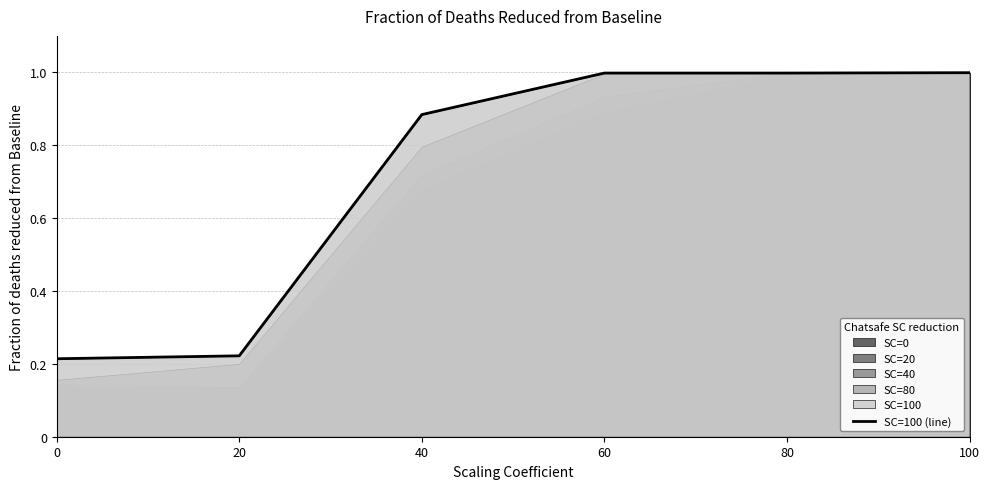

Does the chart have visible grid lines?

Yes